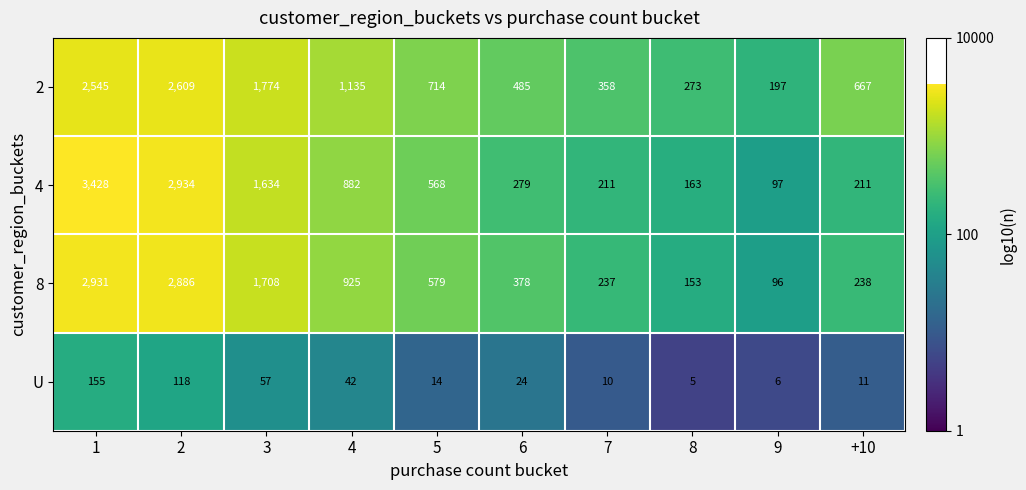

Read the 4 value at +10.

211